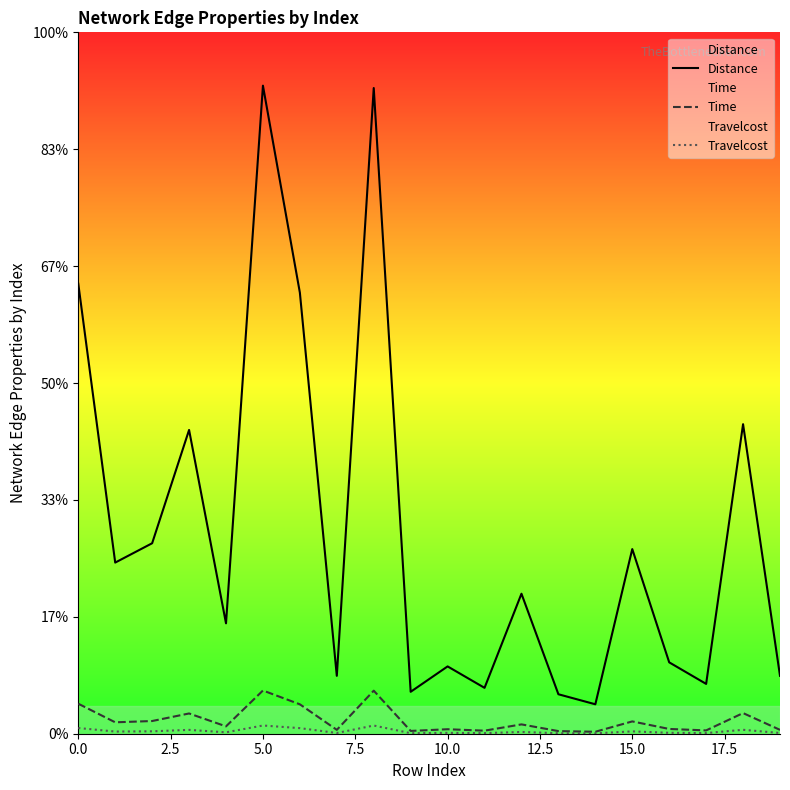

True or false: Travelcost and Time intersect in this chart.

False